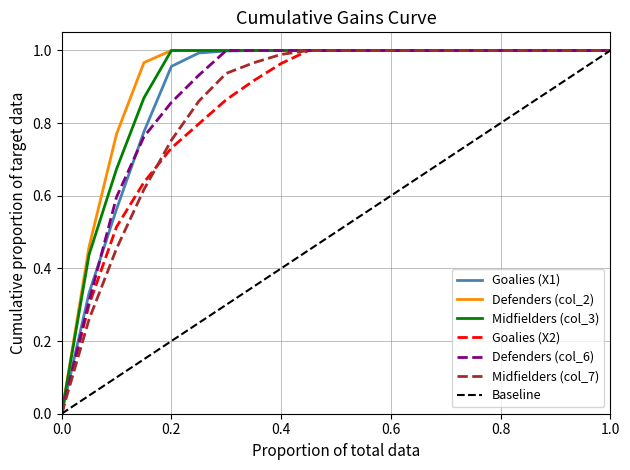

True or false: Midfielders (col_7) has a value of 1.0 at 0.8.

True